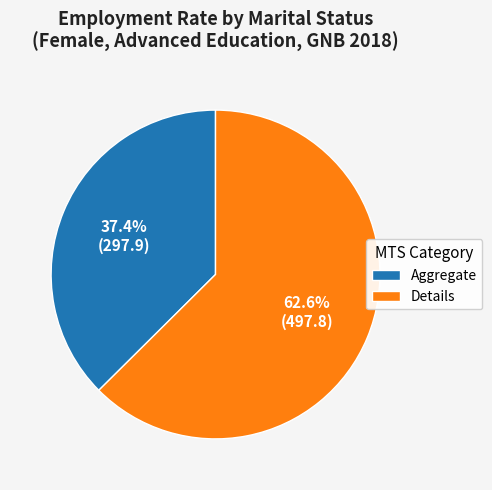

Count the number of slices in the pie.

2